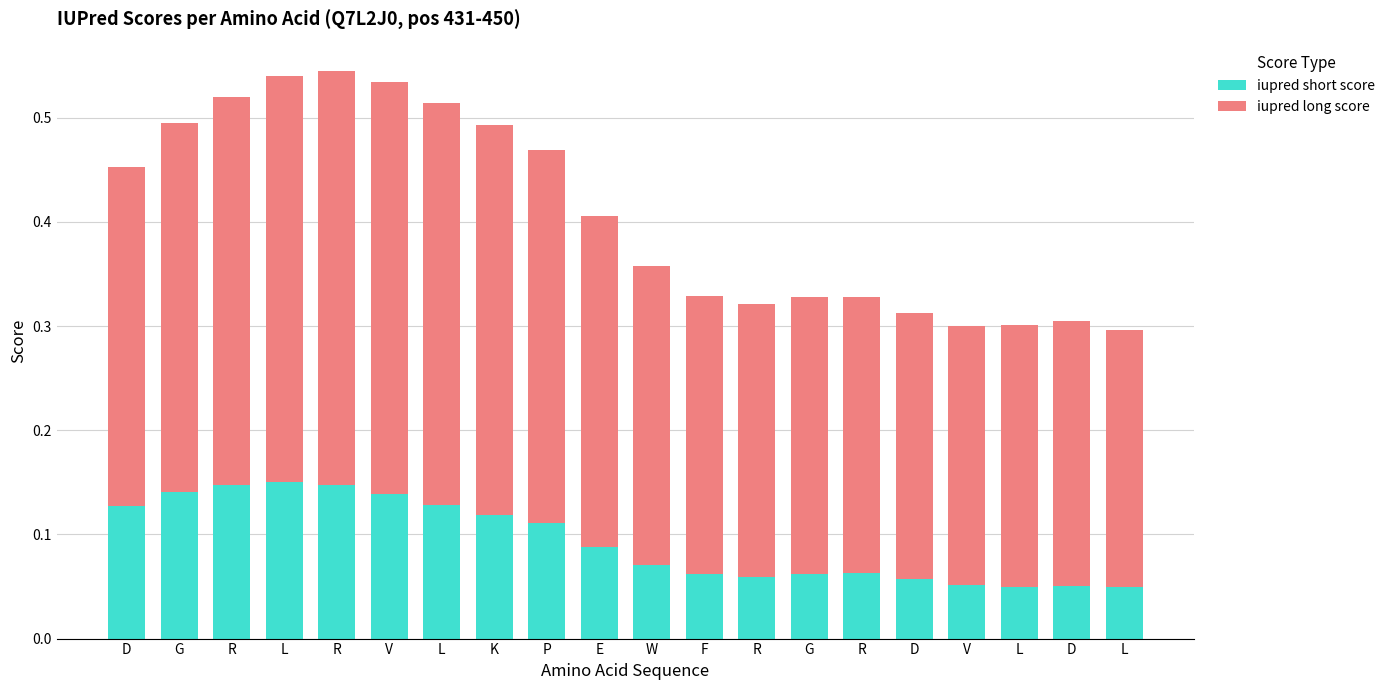

What are all the series names shown in the legend?

iupred short score, iupred long score